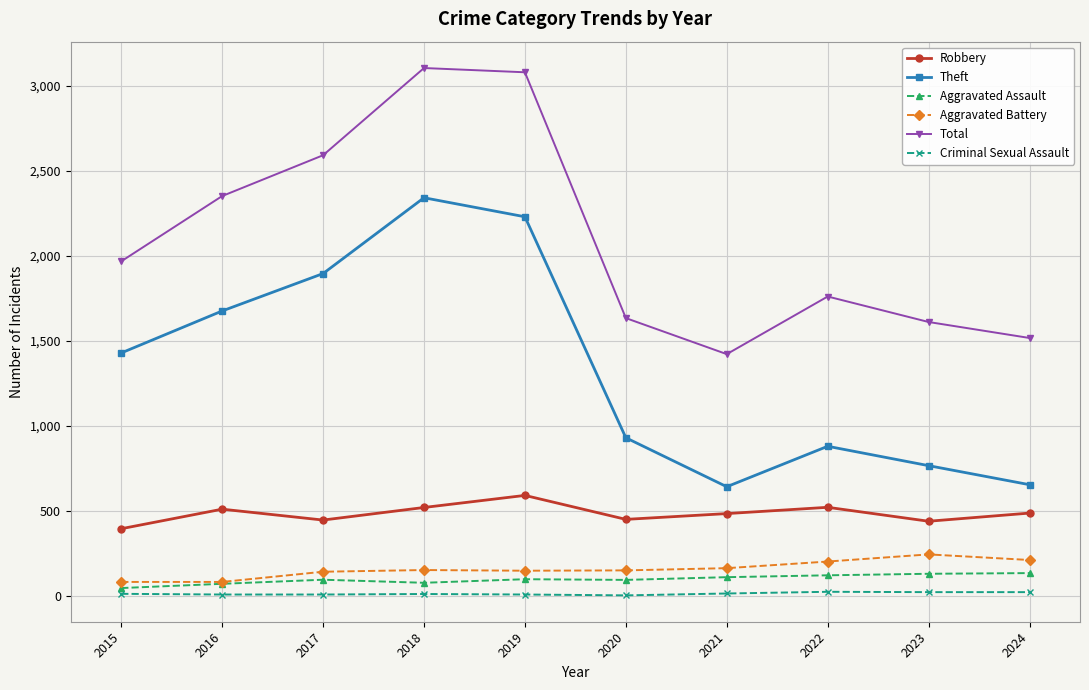

Is it true that Aggravated Assault equals 94 at 2020?

True